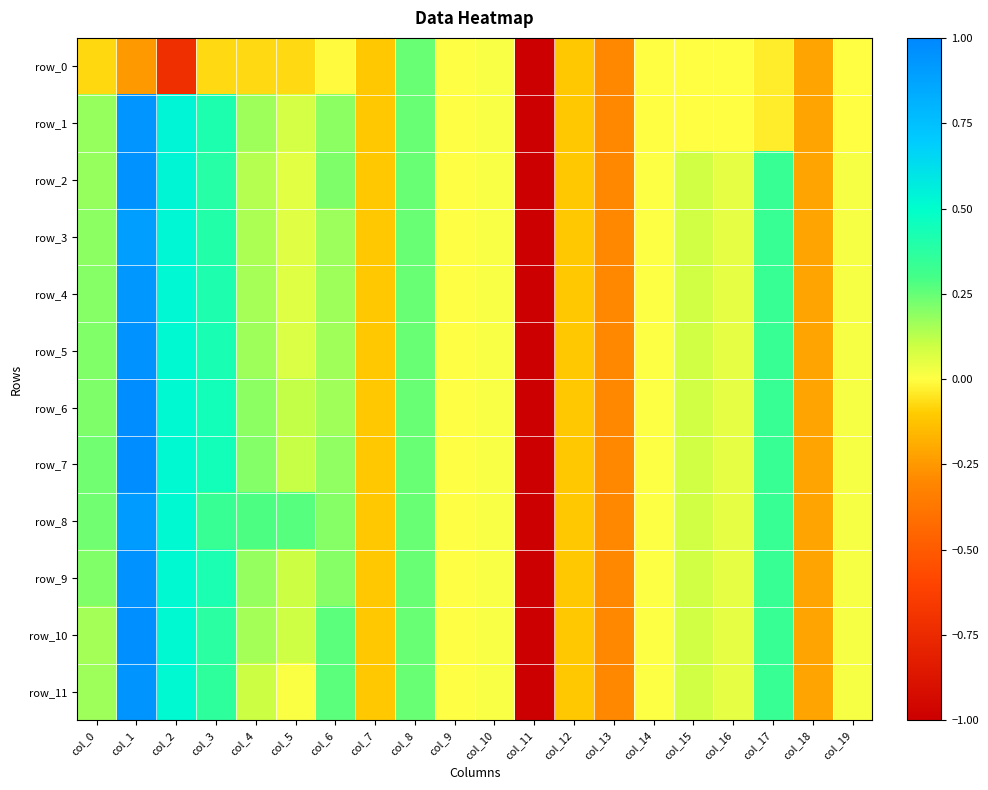

What is the spread (max minus min) of values at col_4?

0.4